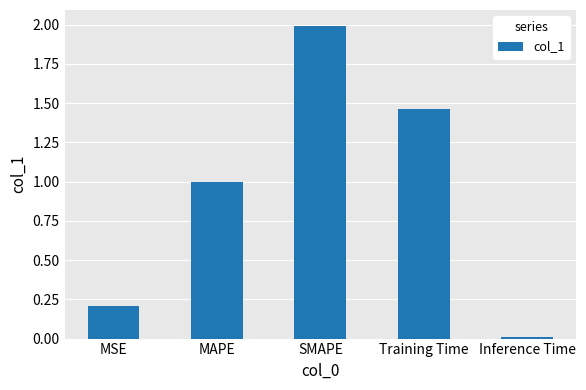

Which has a higher value, MAPE or Training Time?

Training Time